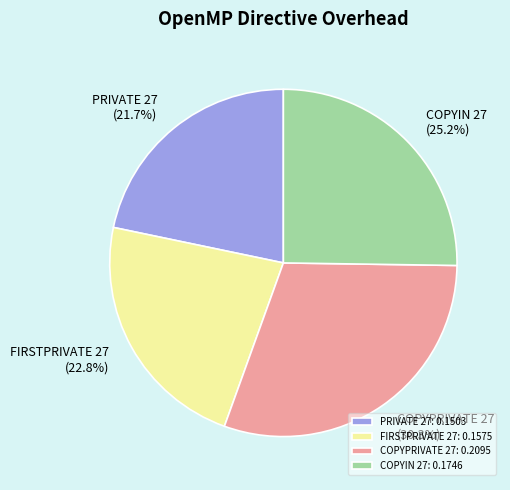

Is PRIVATE 27 the majority of the pie?

No